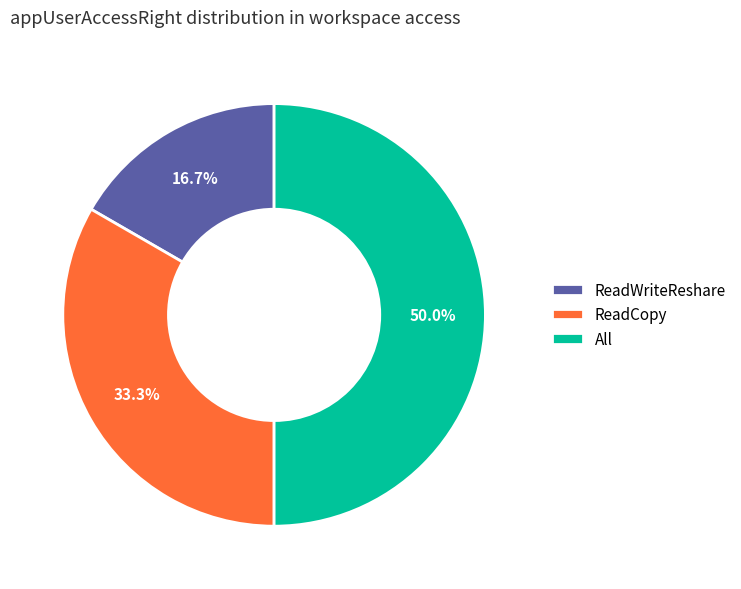

Which slice is the largest?

All